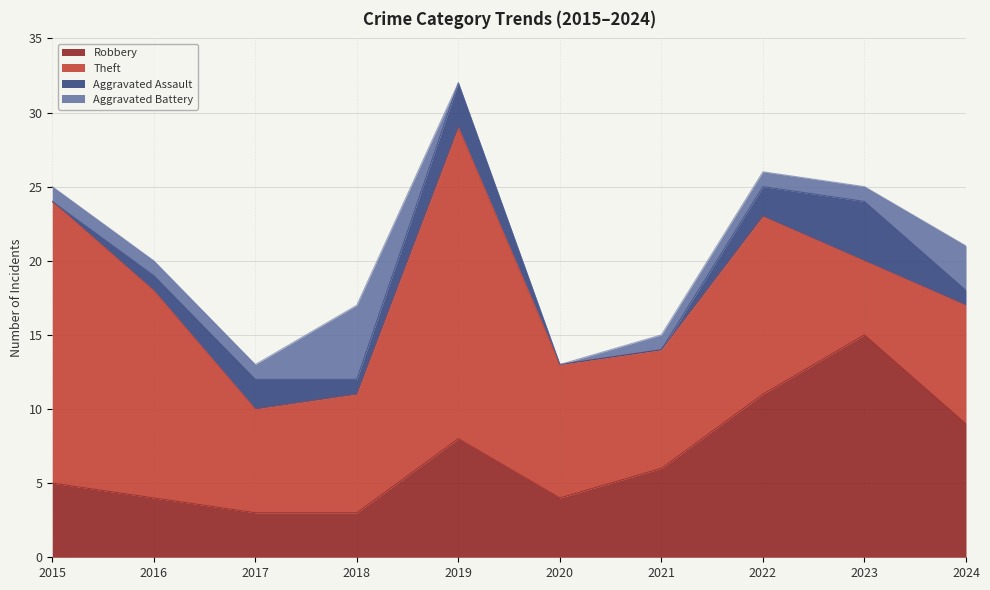

What are all the series names shown in the legend?

Robbery, Theft, Aggravated Assault, Aggravated Battery